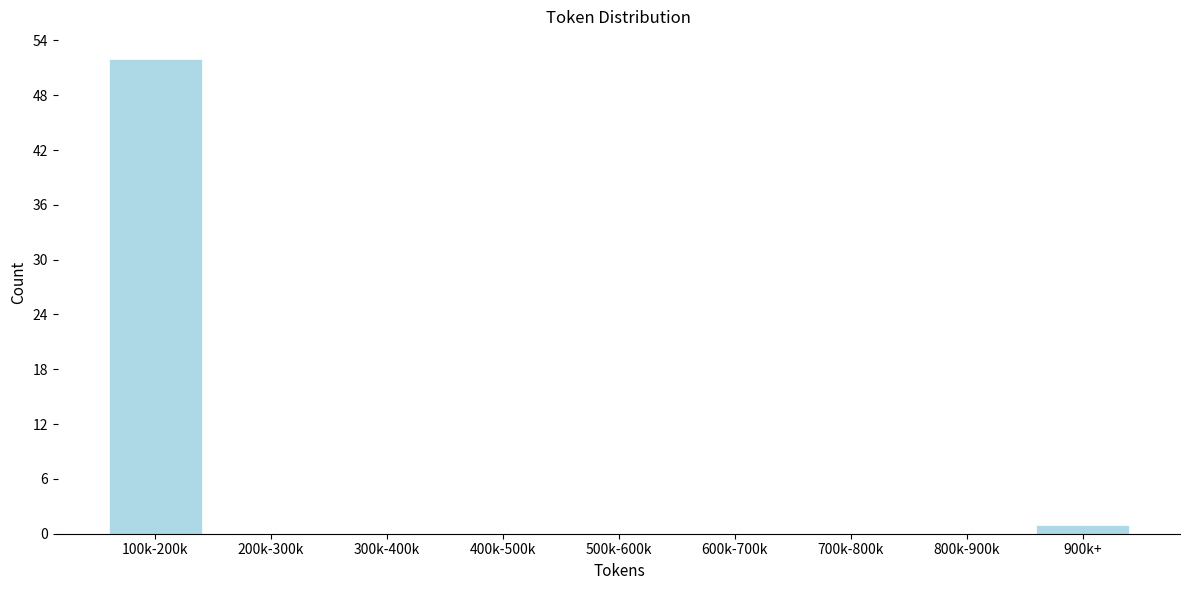

Reading right to left, what are all the values shown in this chart?

900k+=1	800k-900k=0	700k-800k=0	600k-700k=0	500k-600k=0	400k-500k=0	300k-400k=0	200k-300k=0	100k-200k=52